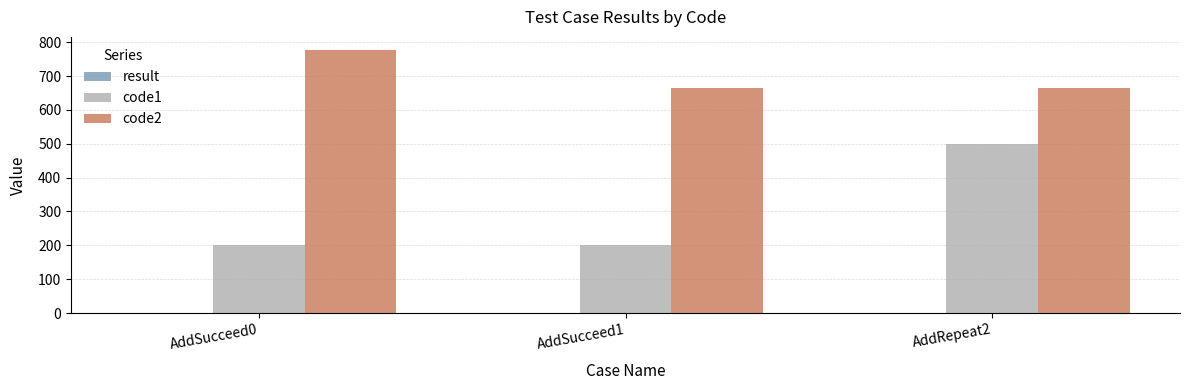

What is the difference between the code2 values at AddSucceed1 and AddSucceed0?

111